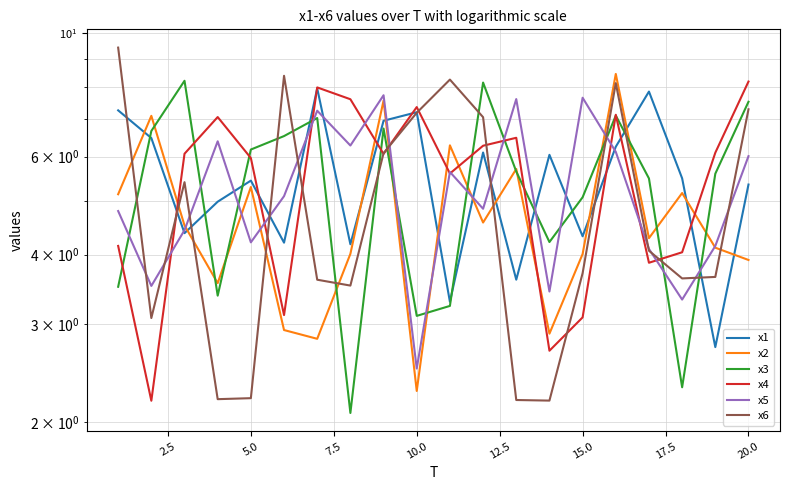

What is the maximum value for x4?

8.2